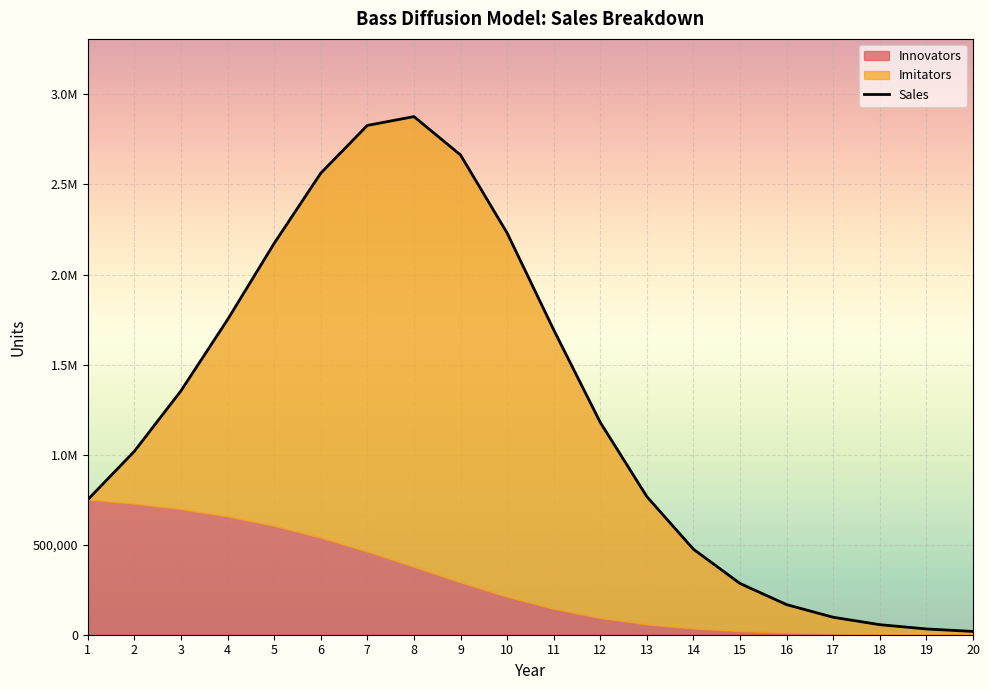

True or false: Innovators has more than 1 interior local peaks.

False